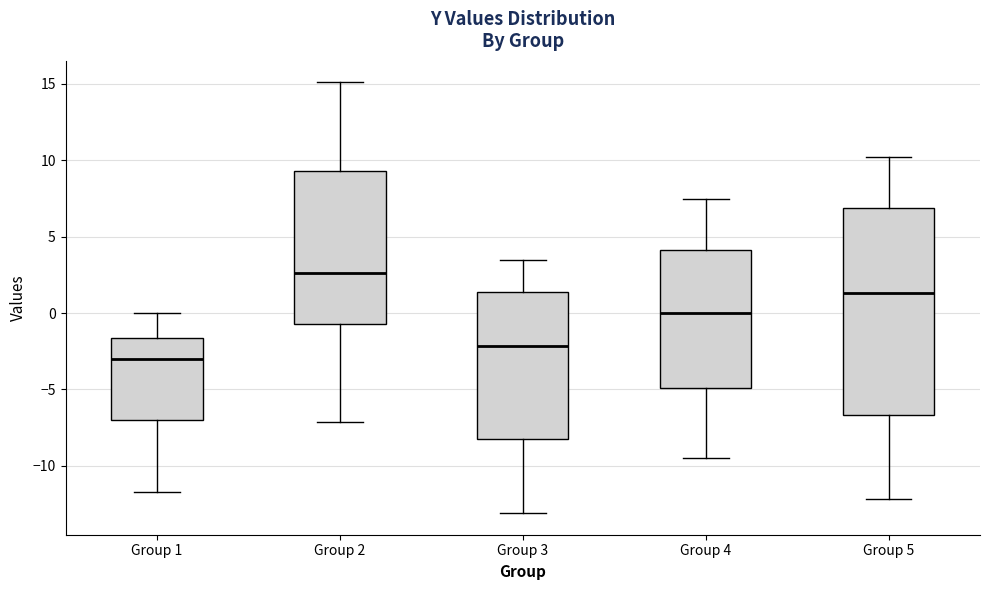

Which box has the lowest median line?

Group 1